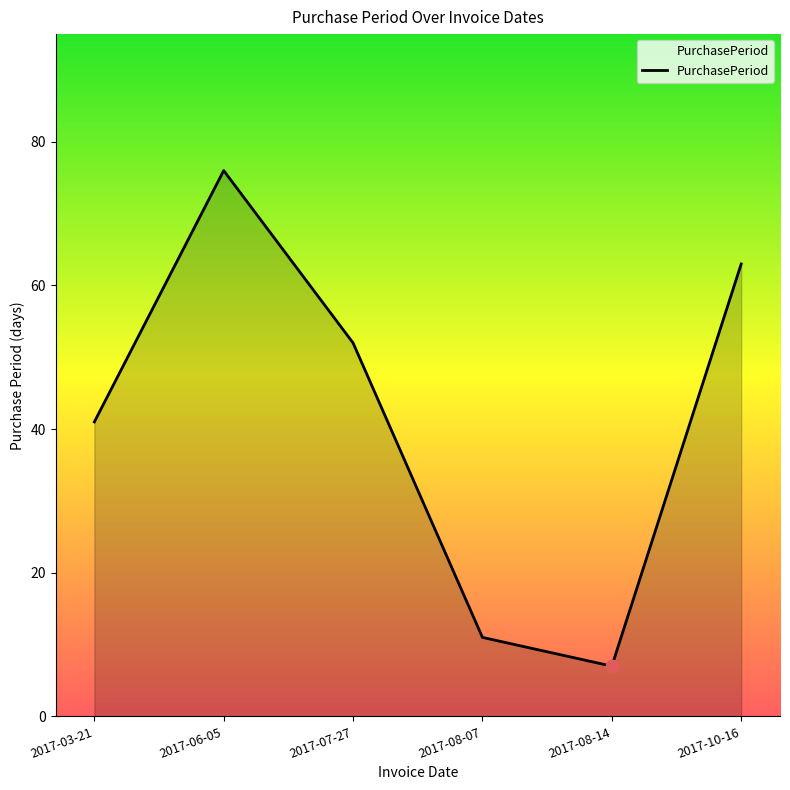

What is the change in value from 2017-07-27 to 2017-10-16?

+11